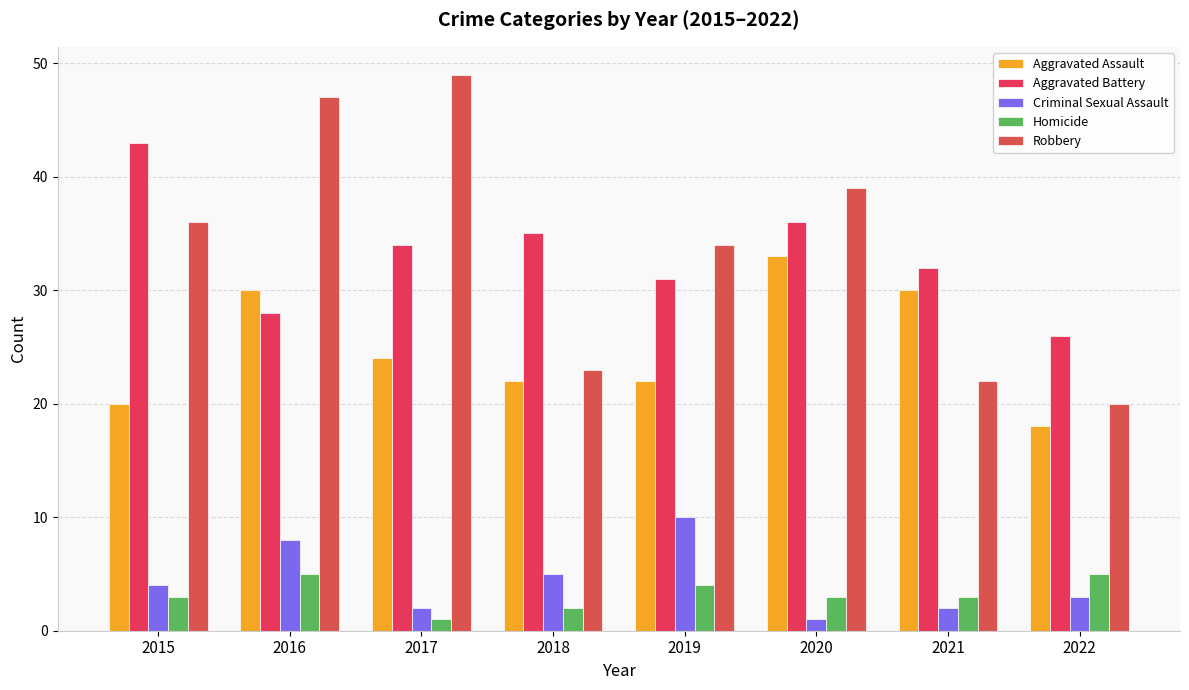

Reading left to right, list all the values displayed in this chart.

Aggravated Assault: 2015=20	2016=30	2017=24	2018=22	2019=22	2020=33	2021=30	2022=18
Aggravated Battery: 2015=43	2016=28	2017=34	2018=35	2019=31	2020=36	2021=32	2022=26
Criminal Sexual Assault: 2015=4	2016=8	2017=2	2018=5	2019=10	2020=1	2021=2	2022=3
Homicide: 2015=3	2016=5	2017=1	2018=2	2019=4	2020=3	2021=3	2022=5
Robbery: 2015=36	2016=47	2017=49	2018=23	2019=34	2020=39	2021=22	2022=20